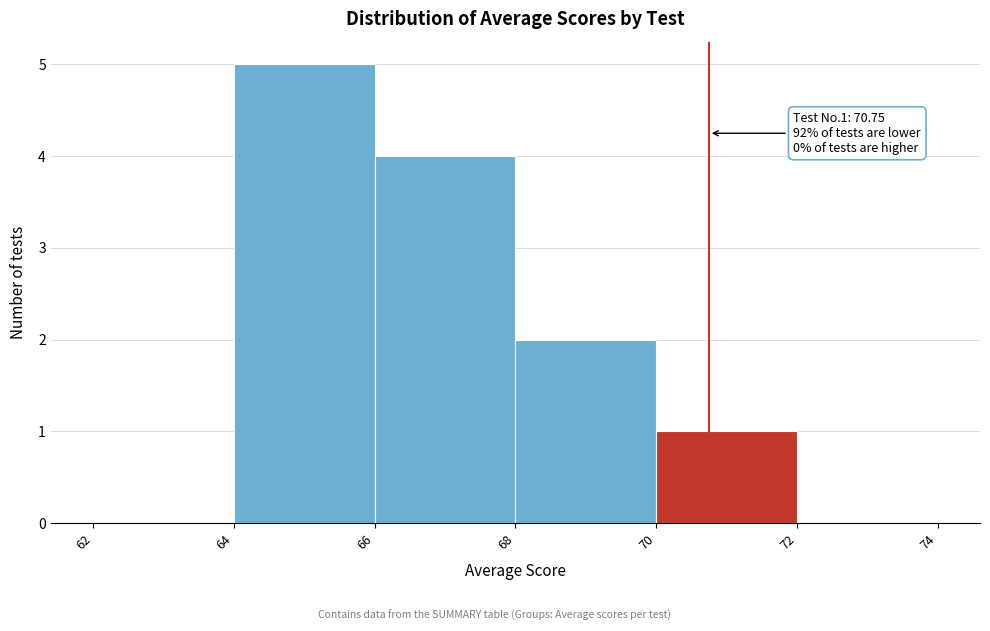

Over which range of the x-axis is the bar tallest?

64 to 66